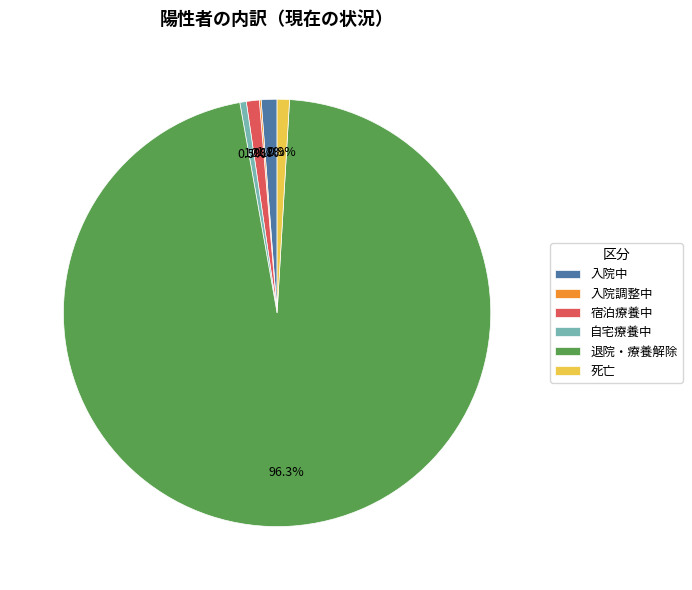

To the nearest percent, what is the difference between the 入院中 and 退院・療養解除 slice percentages?

95%